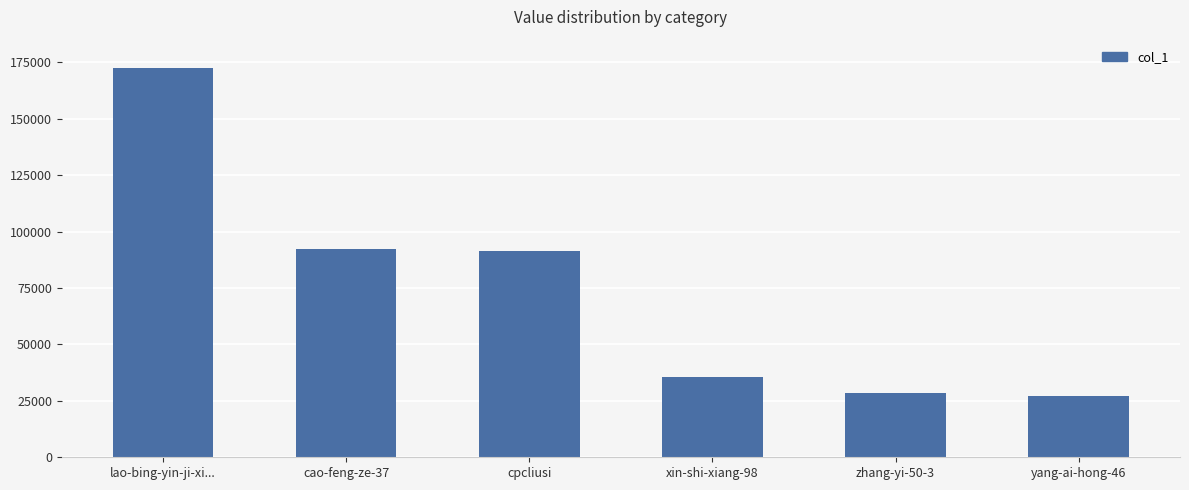

What is the change in value from cao-feng-ze-37 to zhang-yi-50-3?

-63599